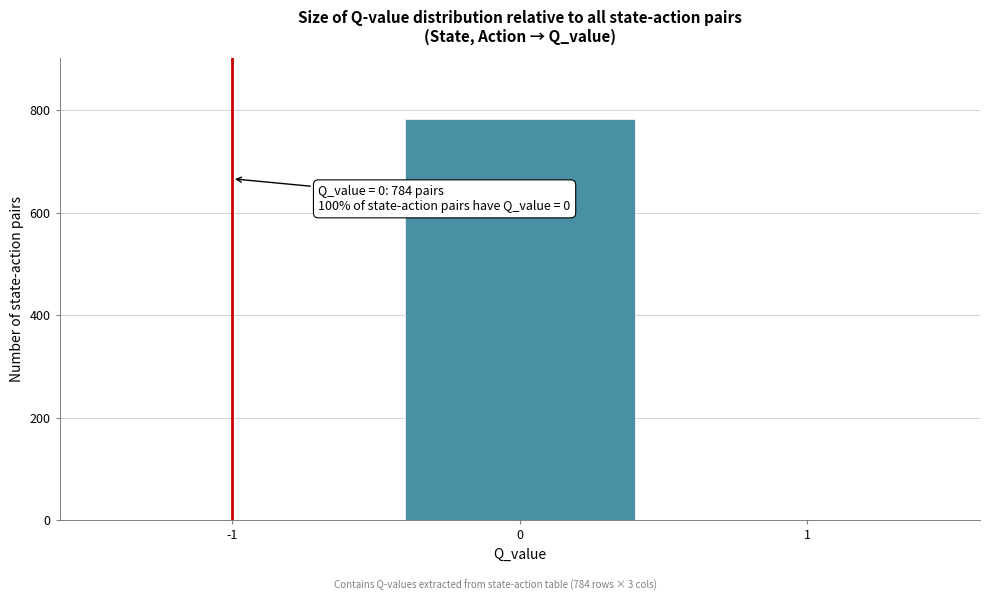

What is the greatest value displayed?

784